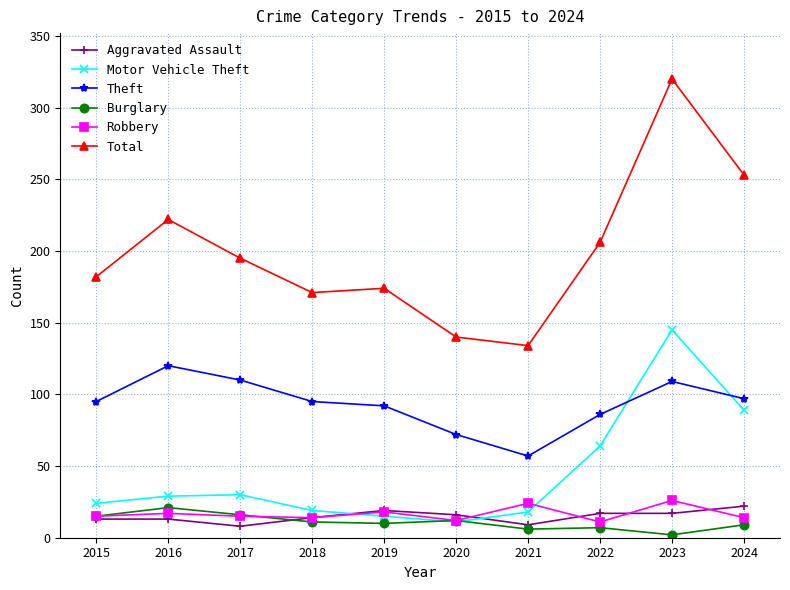

True or false: Burglary has more than 0 points higher than both neighbors.

True